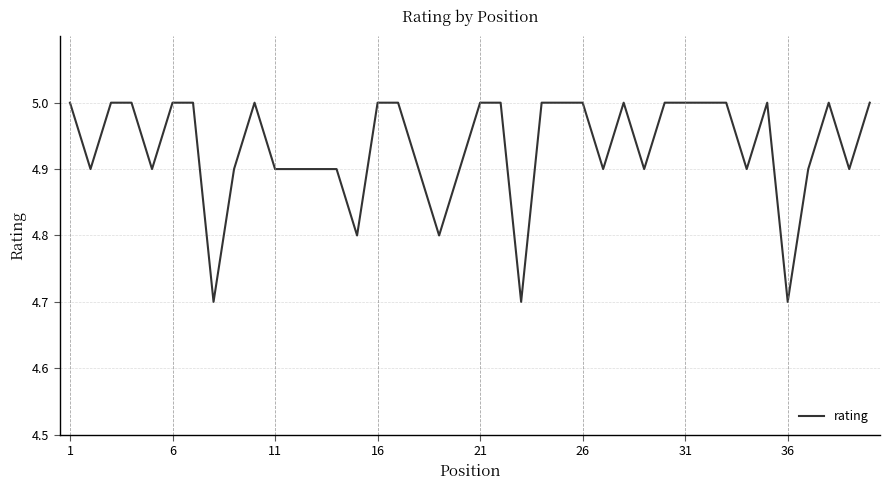

What is the difference between the maximum and minimum values?

0.3